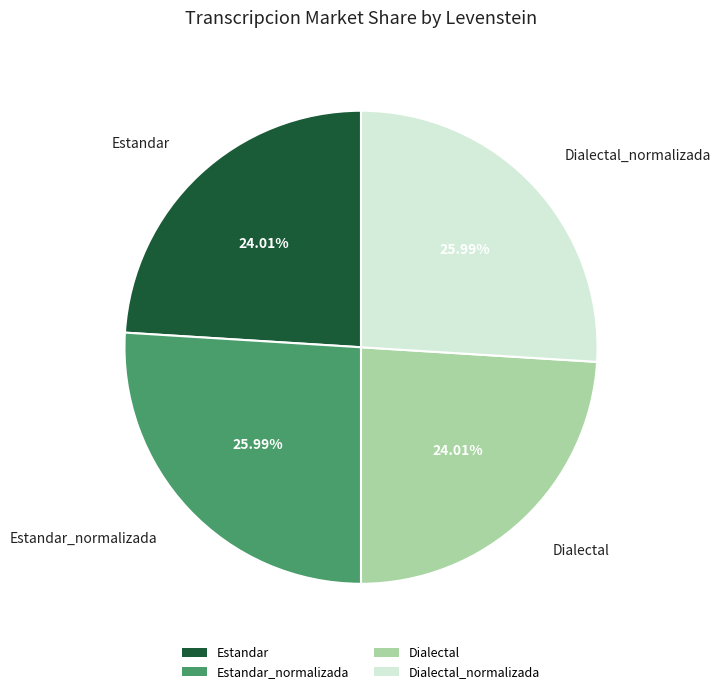

Is there any slice that represents more than half of the pie?

No